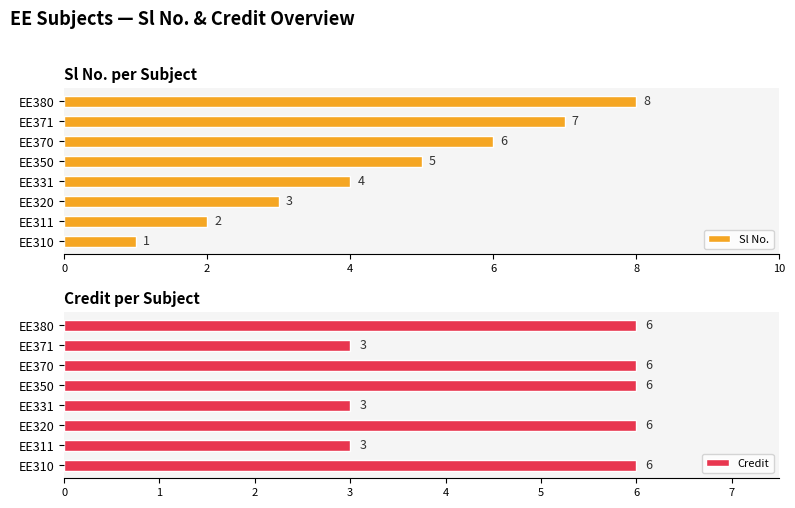

Count the Sl No. values in the range 3 to 7.

5